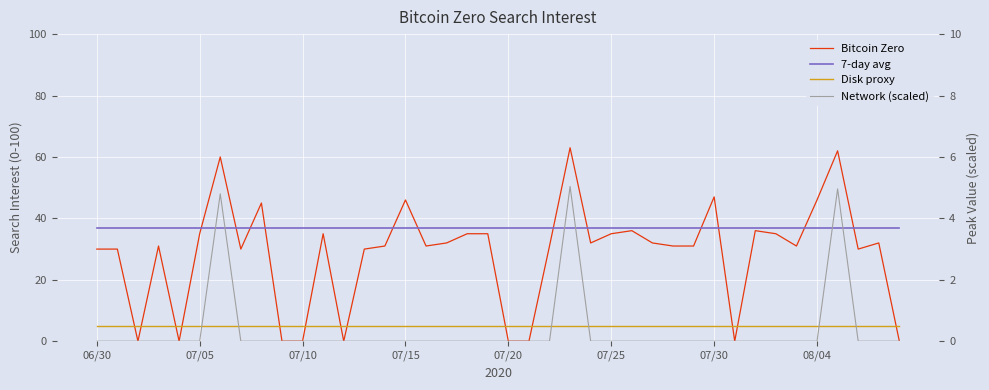

What is the sum of the Bitcoin Zero values at 24 and 18?

67.0